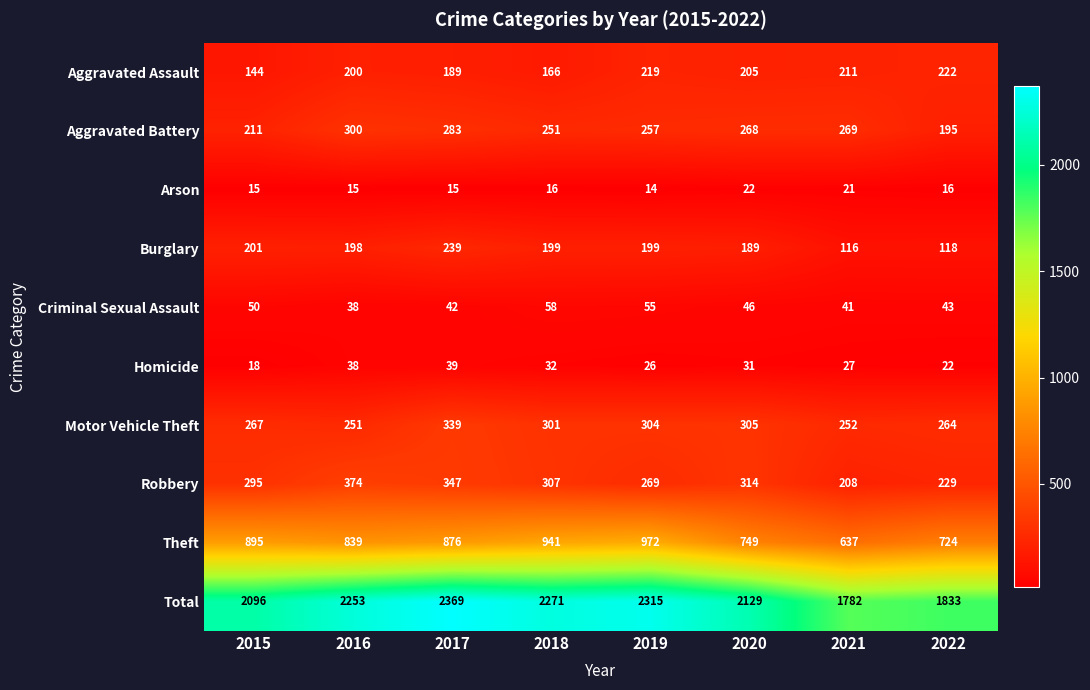

At which category does the chart reach its peak across all series?

2017